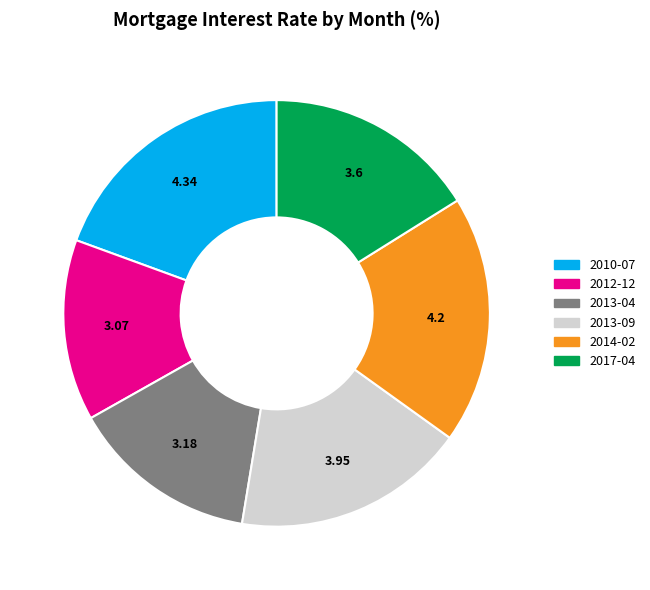

Approximately how many times larger is the value at 2017-04 compared to 2013-04?

1.1